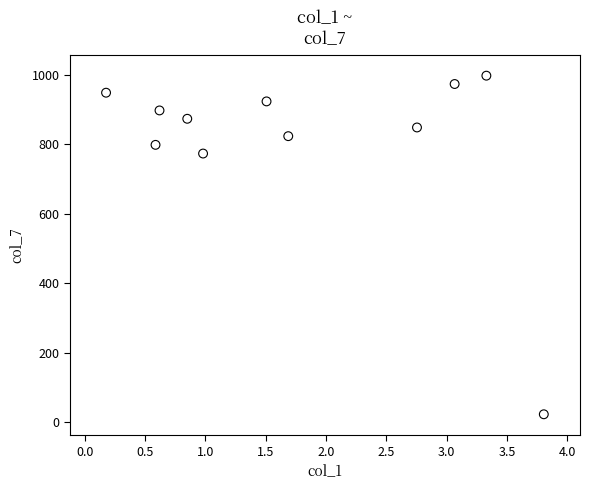

What is the average Y value?

807